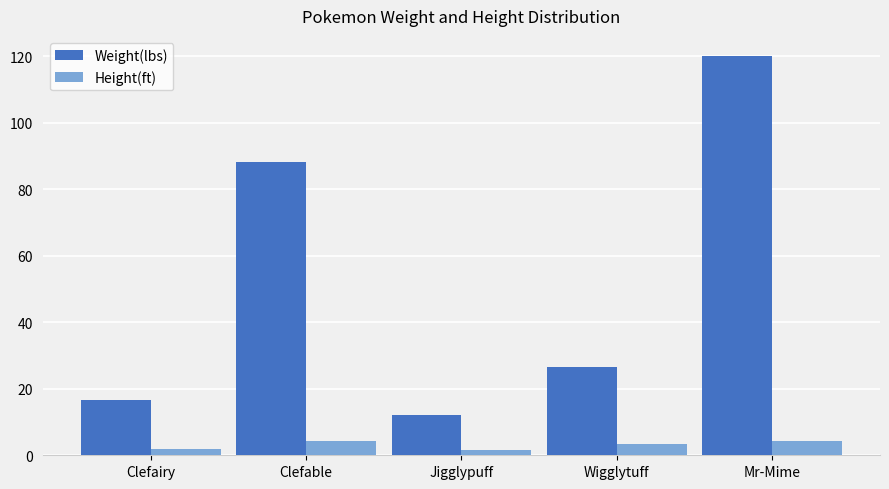

What position from the left is Jigglypuff?

3